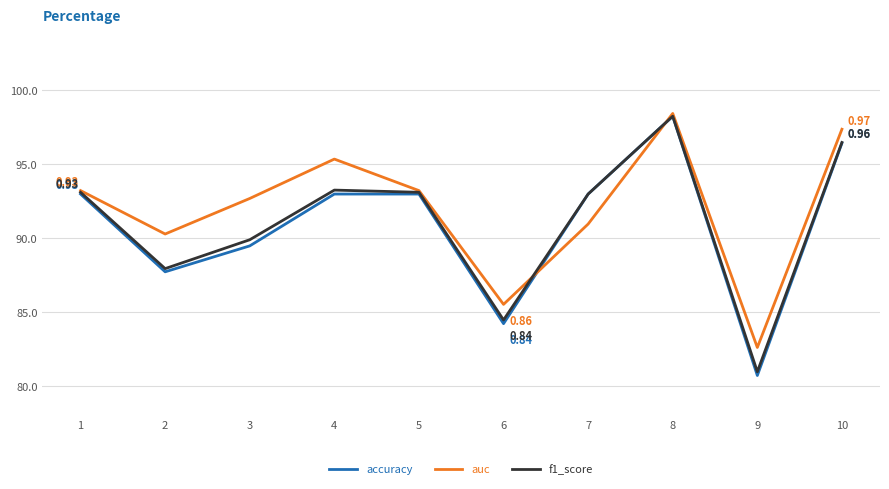

Which series ends up on top after the final intersection of f1_score and auc?

auc